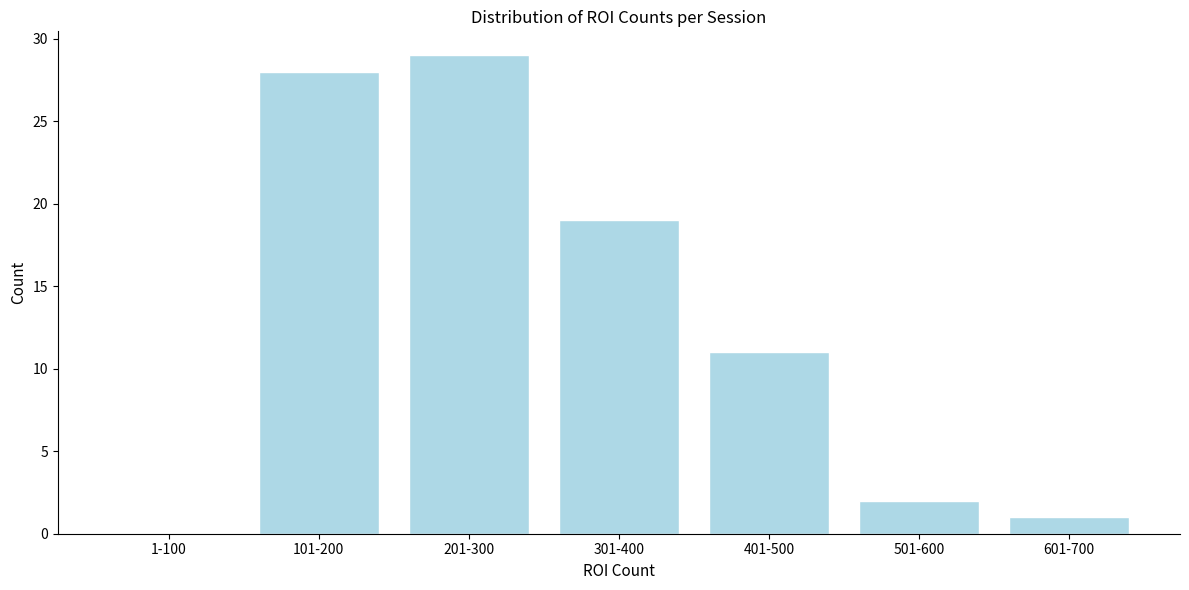

Reading right to left, list all the values displayed in this chart.

601-700=1	501-600=2	401-500=11	301-400=19	201-300=29	101-200=28	1-100=0